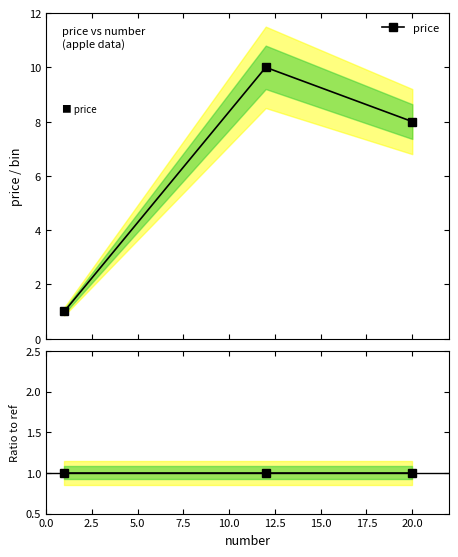

At which label does the data first exceed 8?

12